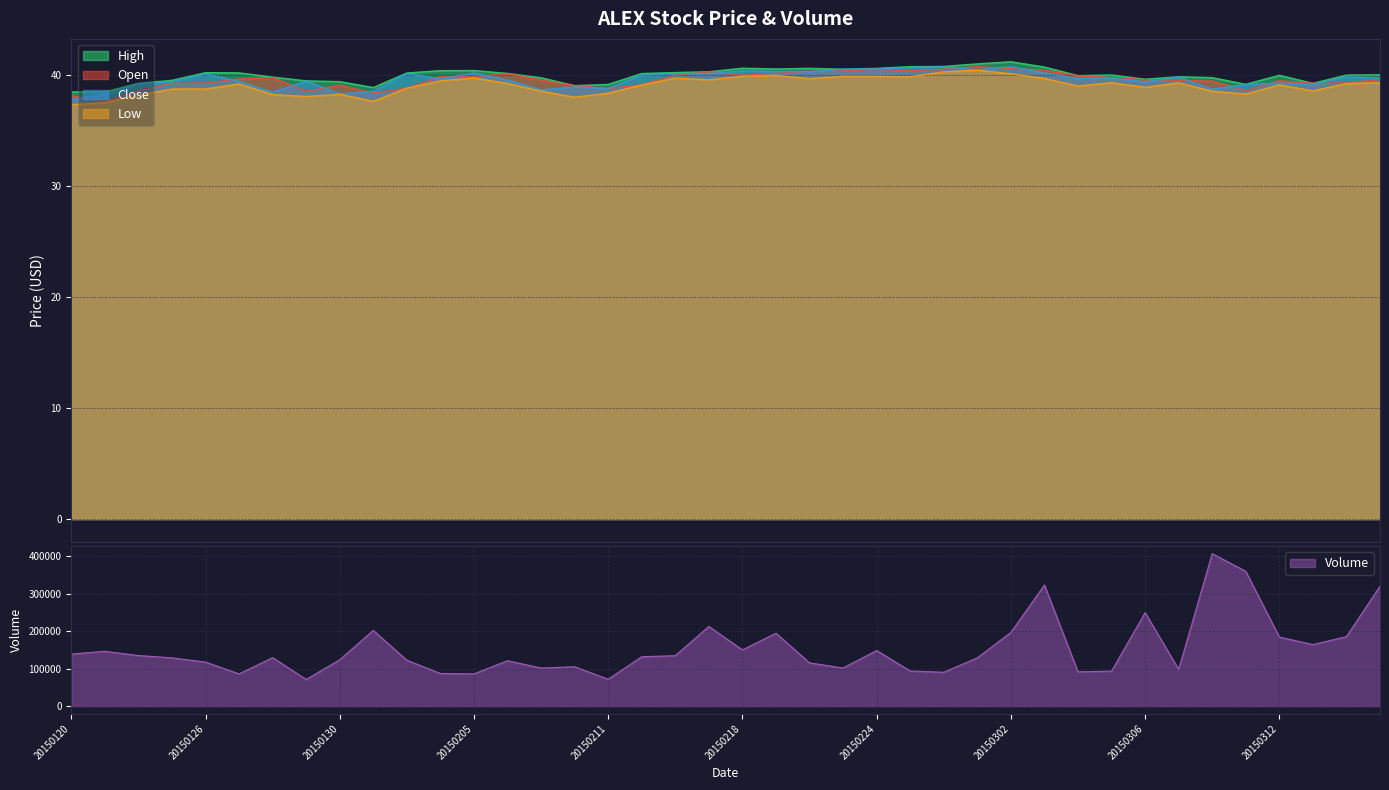

Between 20150127 and 20150303, which series saw the biggest shift?

Volume